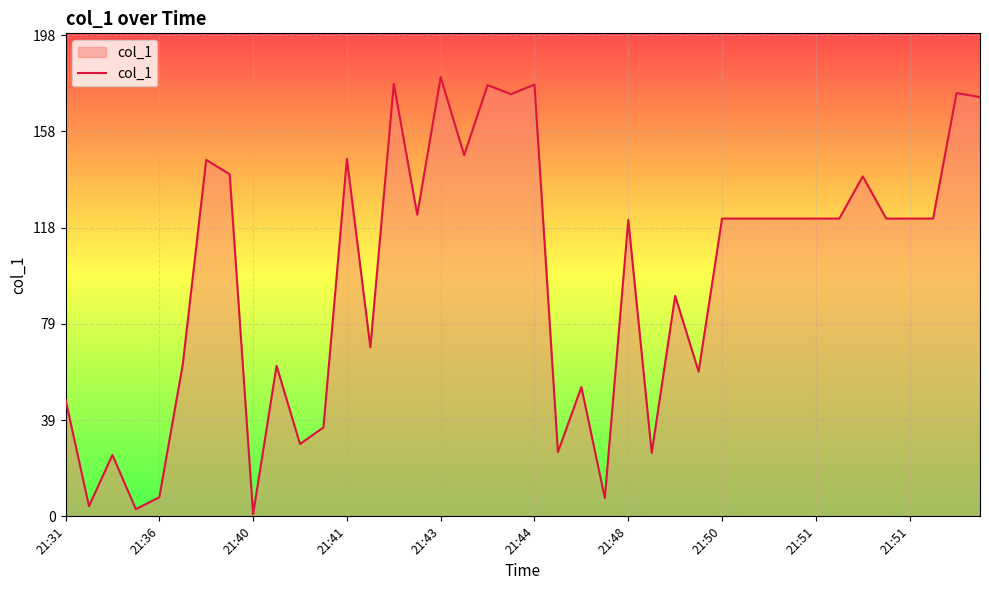

What is the maximum value shown in the chart?

180.6